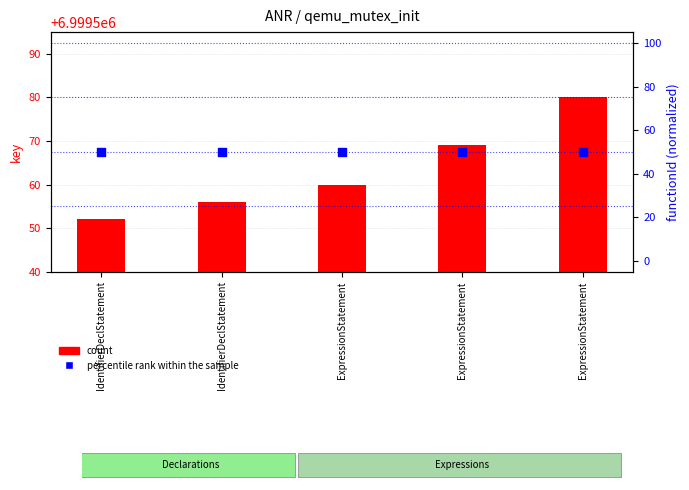

Which series has the largest Y range (max minus min)?

count